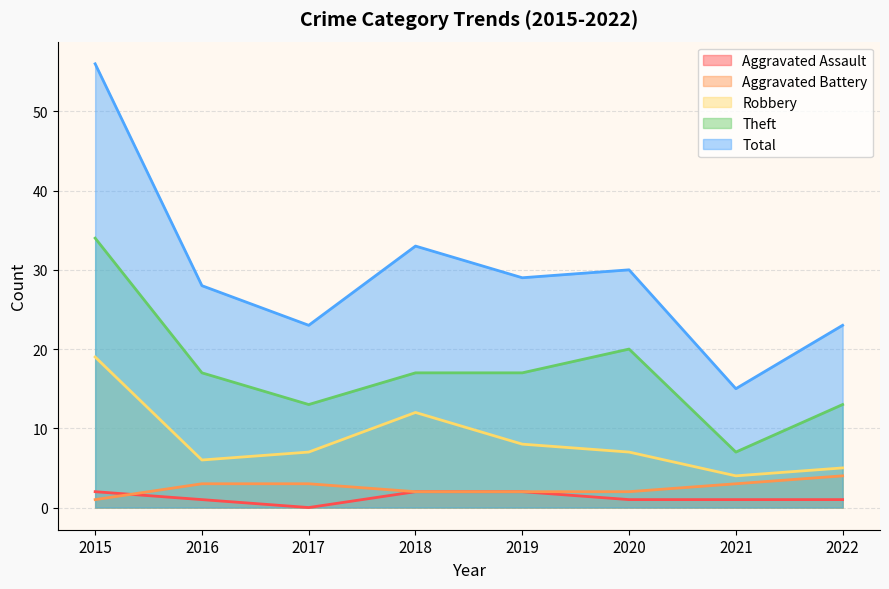

True or false: Aggravated Assault and Robbery intersect in this chart.

False